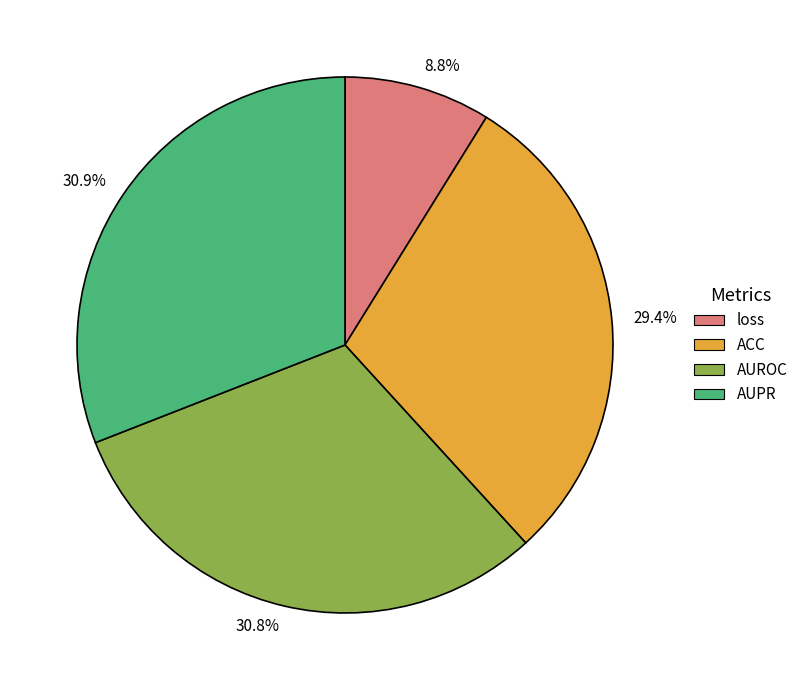

Which has a higher value, 30.8% or 29.4%?

30.8%